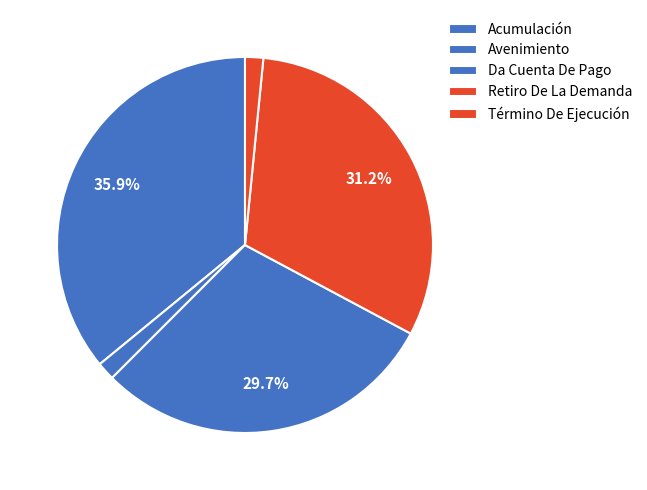

Count the number of slices in the pie.

5